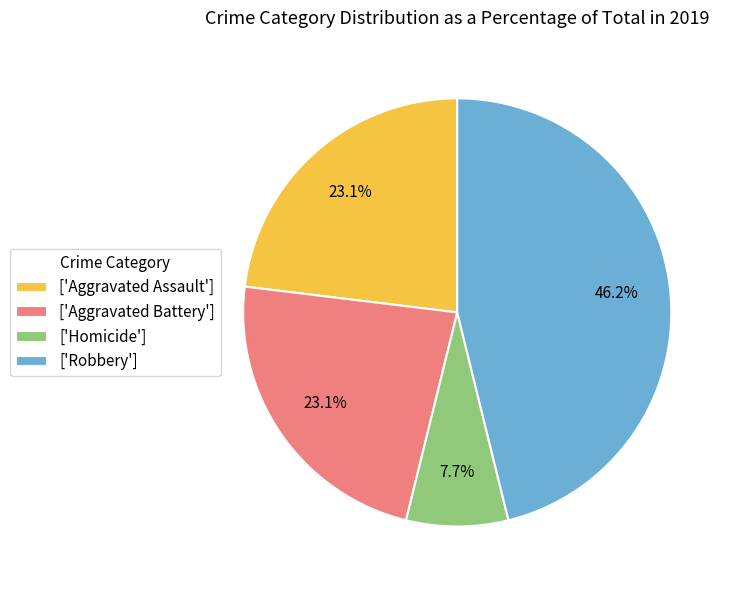

What percentage do ['Aggravated Battery'] and ['Homicide'] together represent?

30.8%